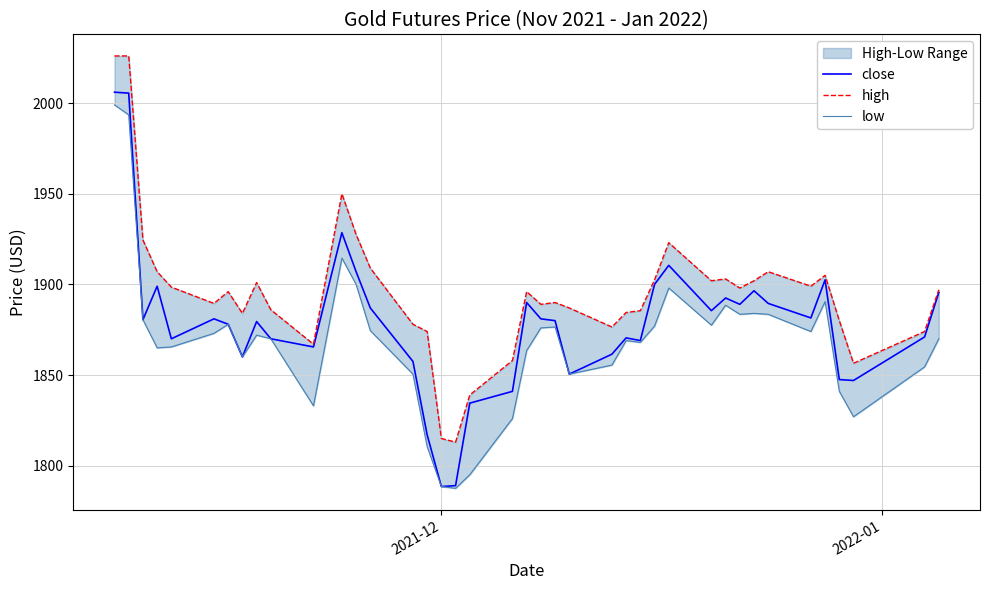

What is the lowest value of the close series?

1788.5